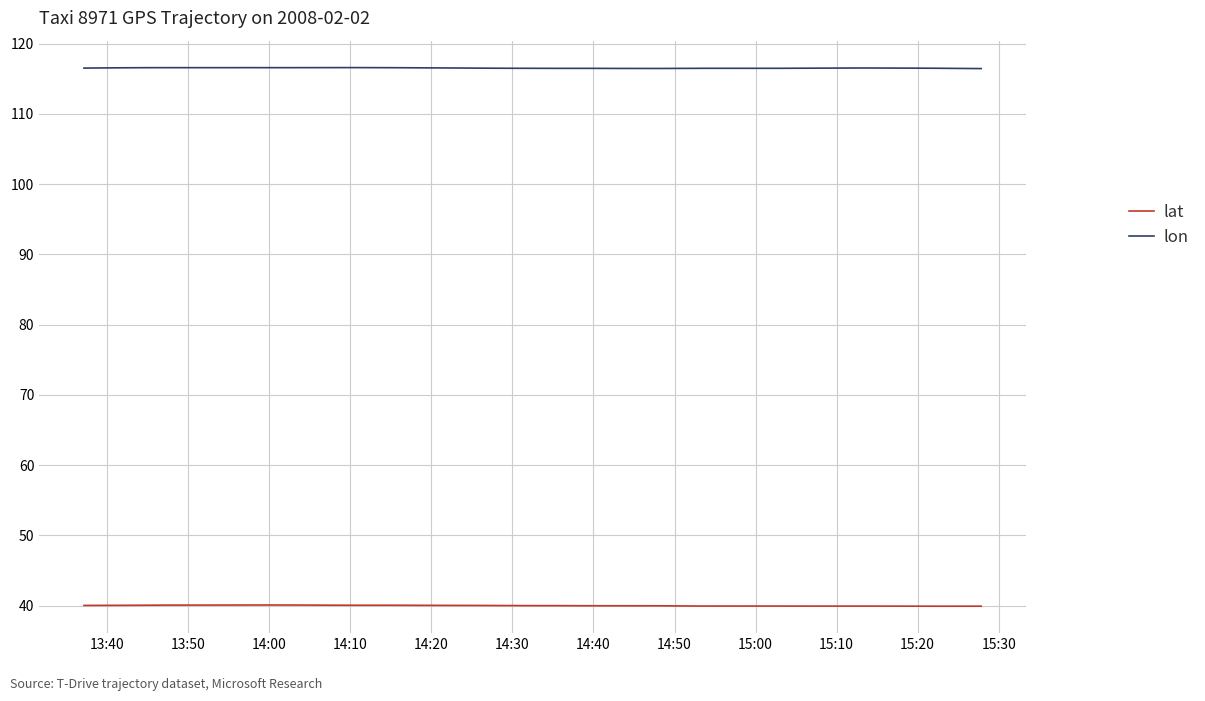

At how many categories does at least one series exceed 43?

40